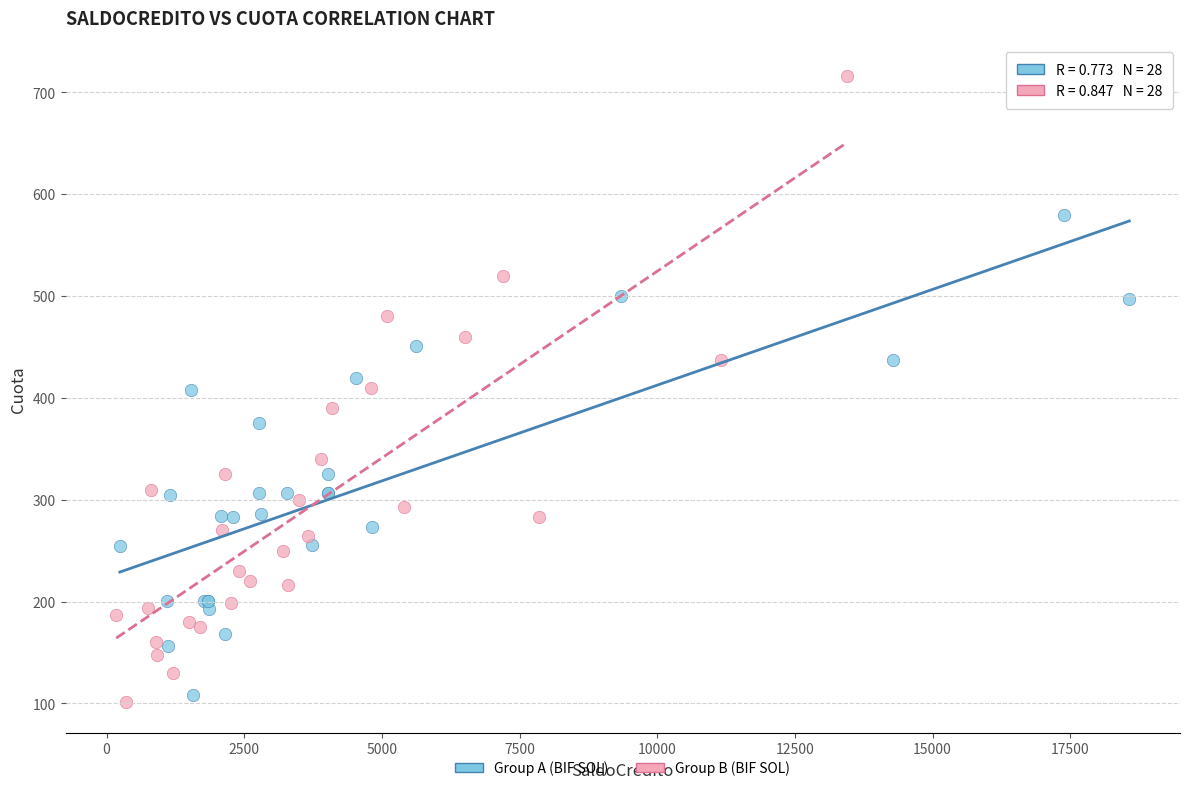

Which series reaches the minimum Y coordinate?

Group B (BIF SOL)